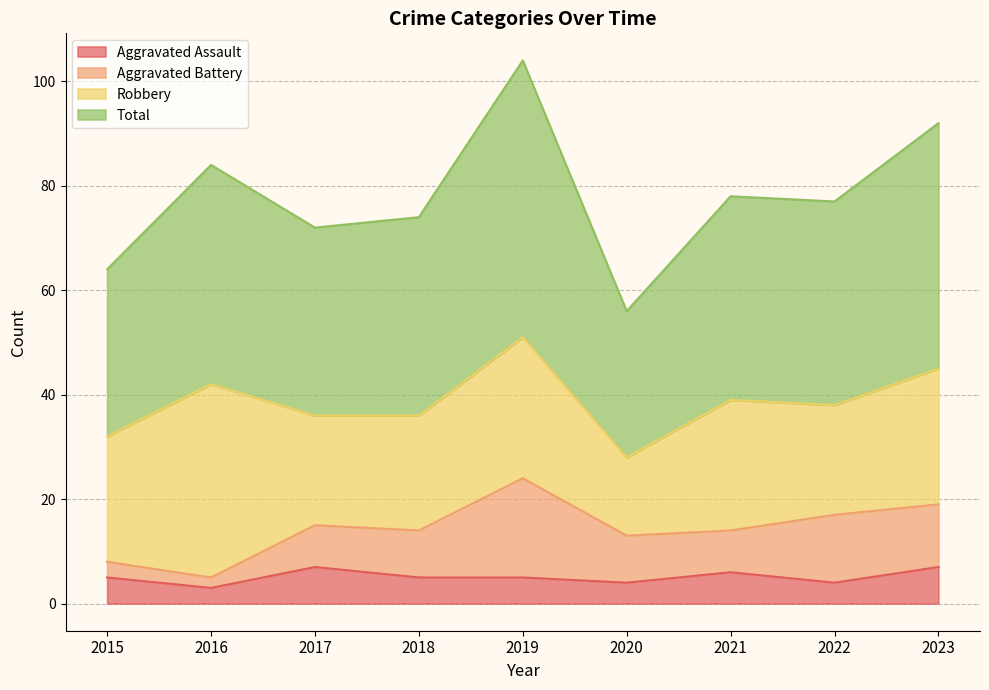

The value of Aggravated Assault at 2023 is 7. True or false?

True